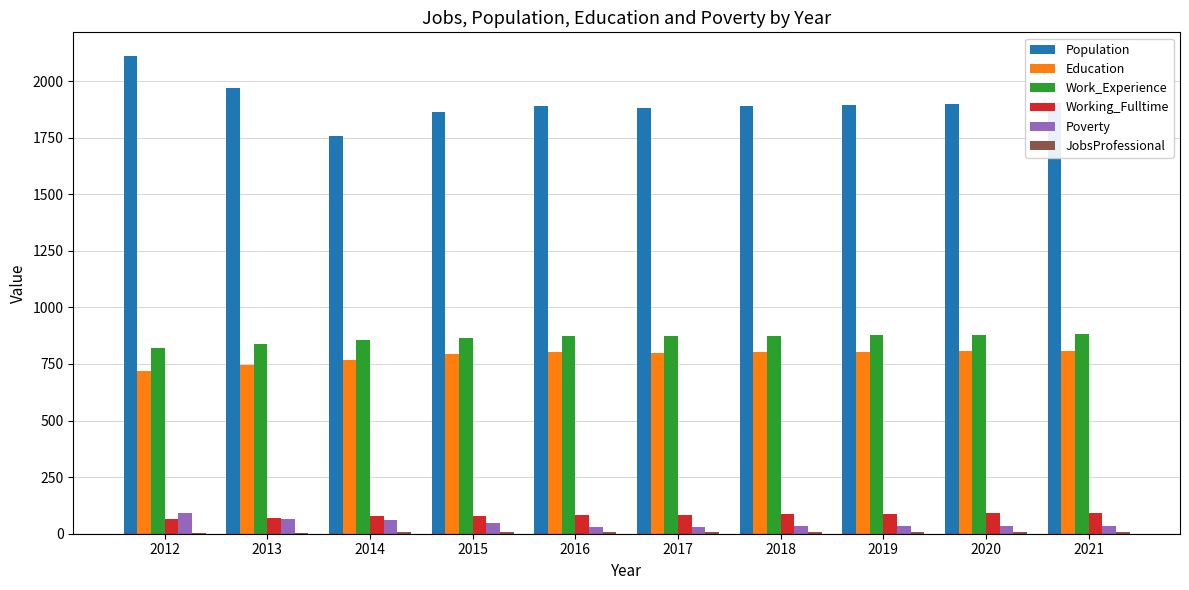

What is the sum of all Working_Fulltime values?

810